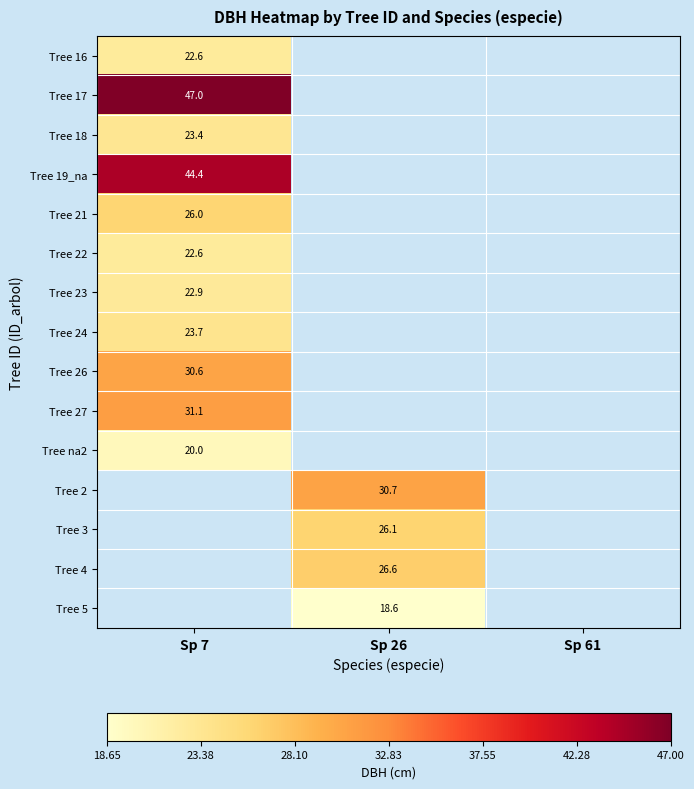

True or false: Tree 19_na has a value of 78.4 at Sp 7.

False